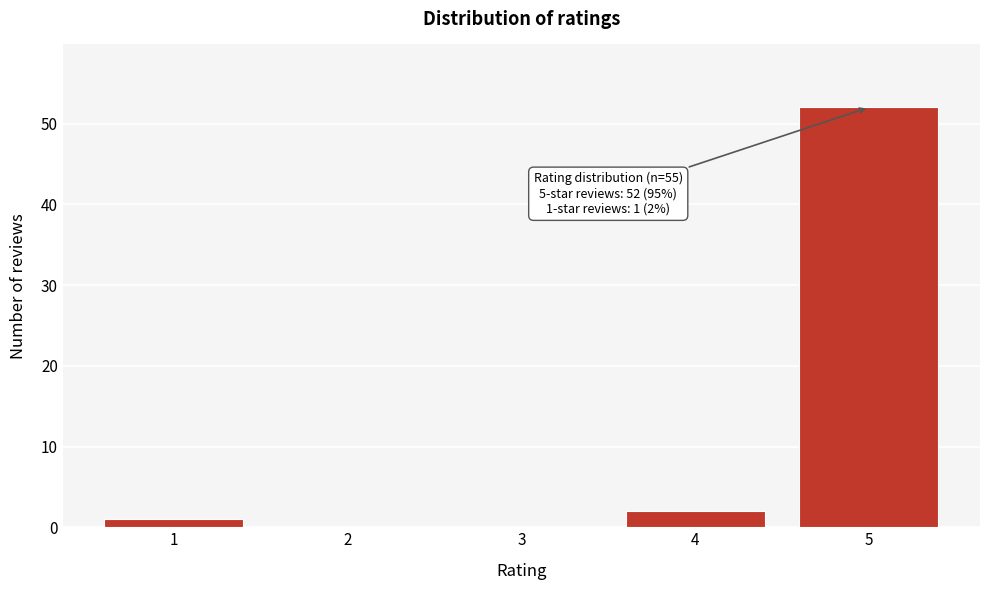

Reading right to left, what are all the values shown in this chart?

5=52	4=2	3=0	2=0	1=1